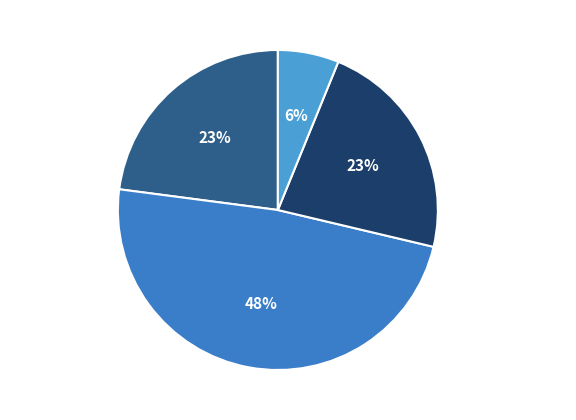

To the nearest percent, what portion does CHANGE_SIGNATURE represent?

48%